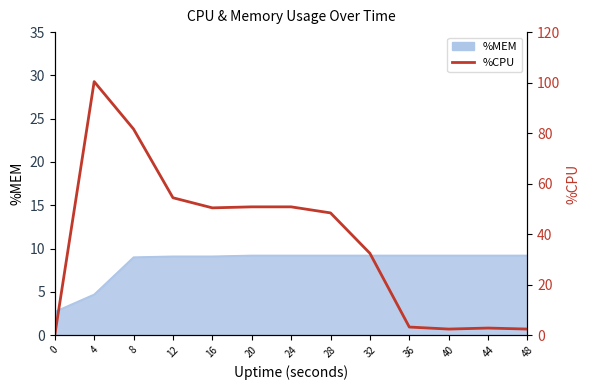

At which label is the value closest to 50?

16